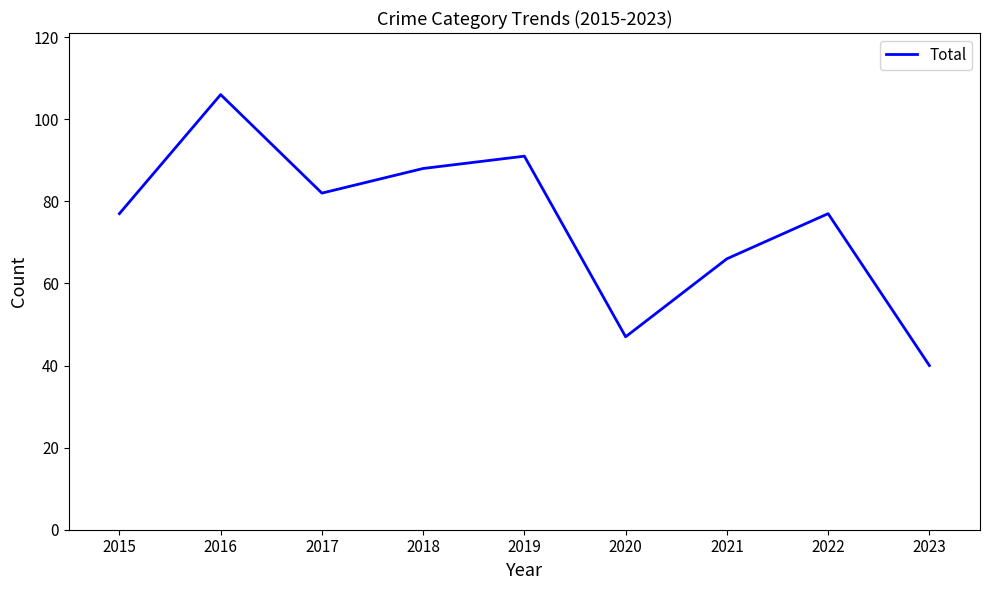

The value at 2015 is 77. True or false?

True